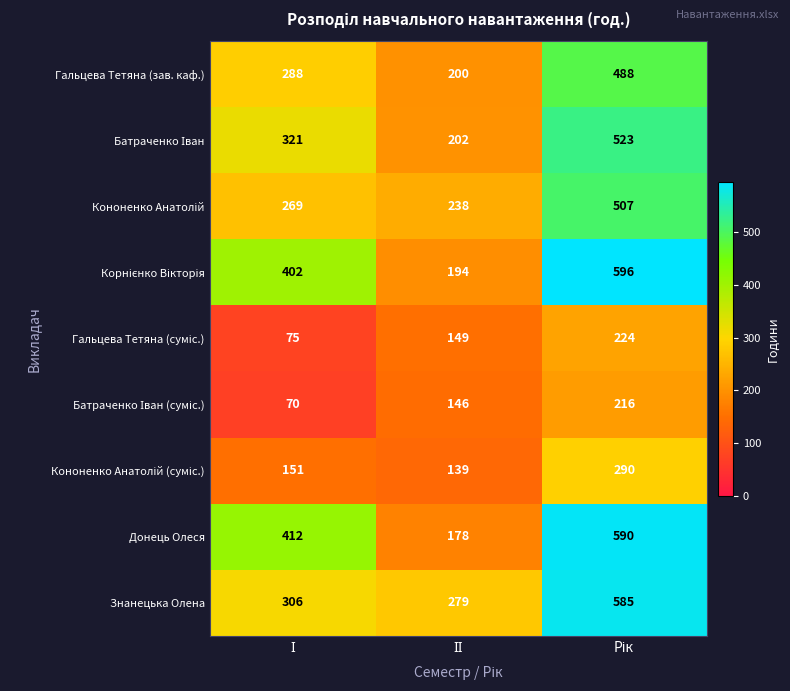

Which series has the widest spread of values?

Донець Олеся